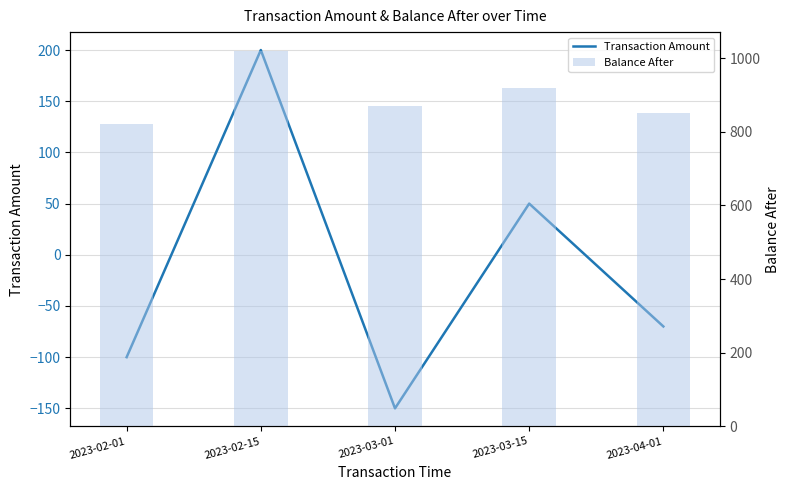

How many distinct data groups are displayed?

2